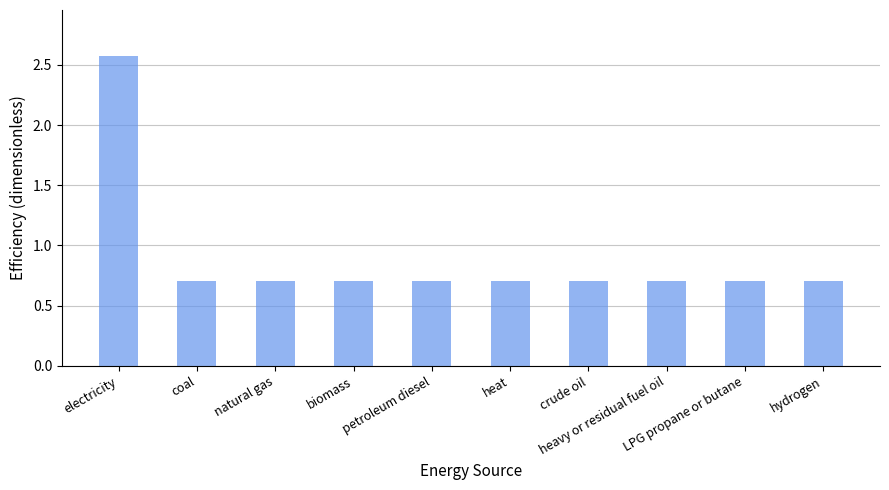

The chart shows a value of 0.3 at heavy or residual fuel oil. True or false?

False